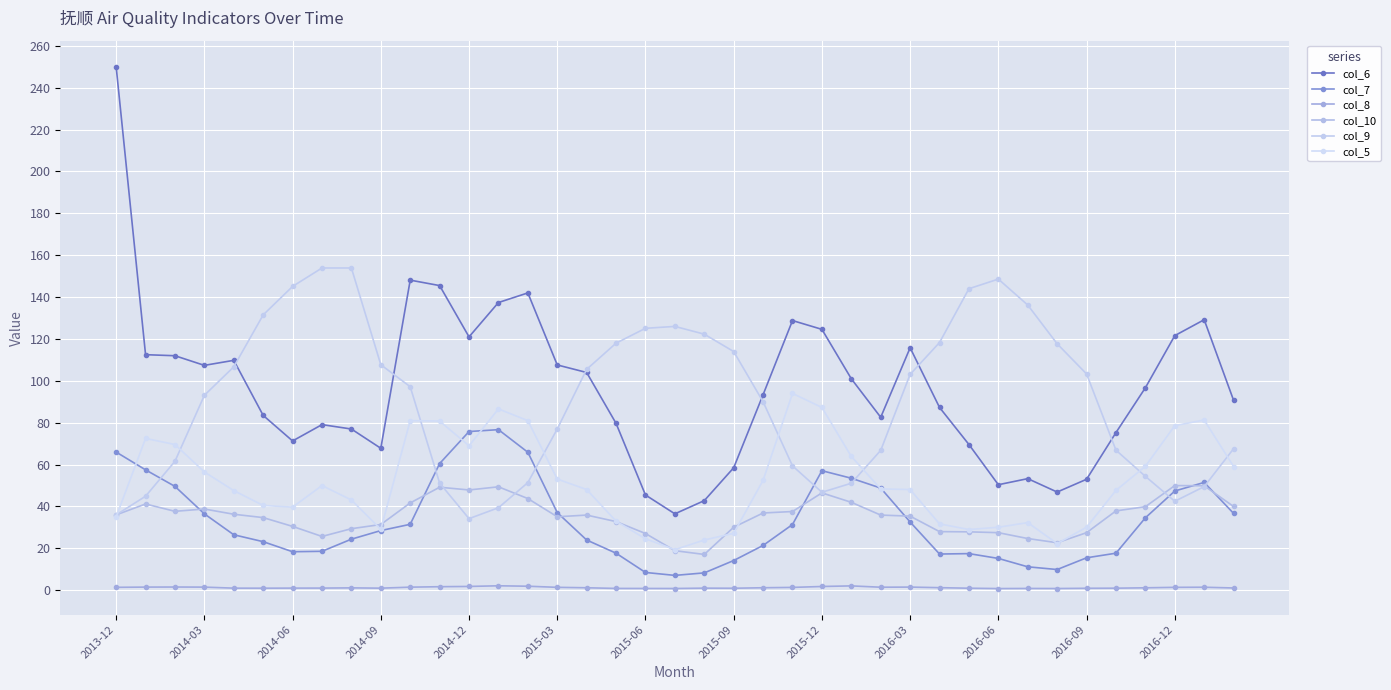

How many distinct data groups are displayed?

6